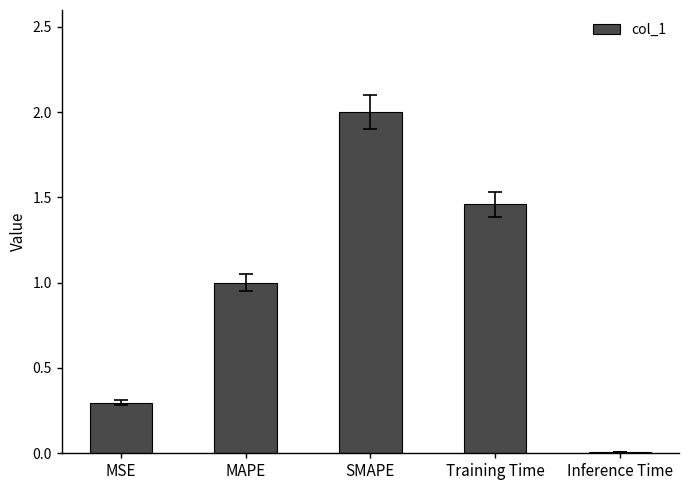

What is the average value?

1.0